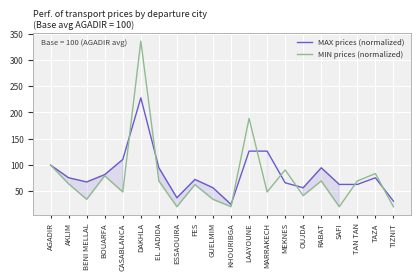

Reading left to right, transcribe all the data shown in this chart.

MAX prices (normalized): 100.0	75.9	68.0	82.0	110.8	227.8	94.9	38.0	72.8	57.0	25.3	126.6	126.6	66.5	57.0	94.9	63.3	63.3	75.9	31.6
MIN prices (normalized): 100.0	64.3	35.0	79.7	49.0	335.7	69.9	21.0	62.9	35.0	21.0	188.8	49.0	90.9	42.0	69.9	21.0	69.9	83.9	21.0